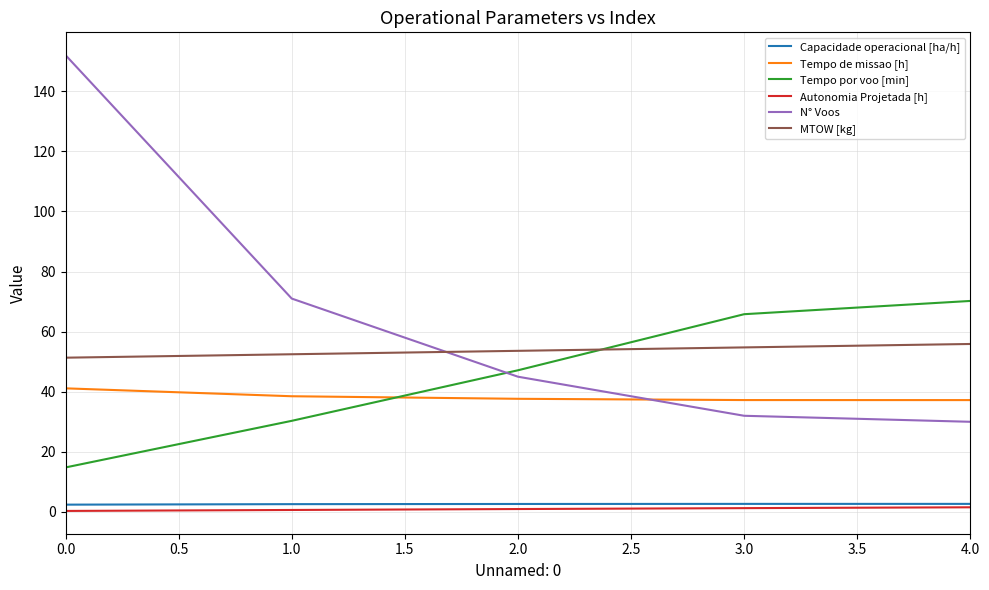

True or false: Autonomia Projetada [h] and Tempo por voo [min] cross at least once.

False